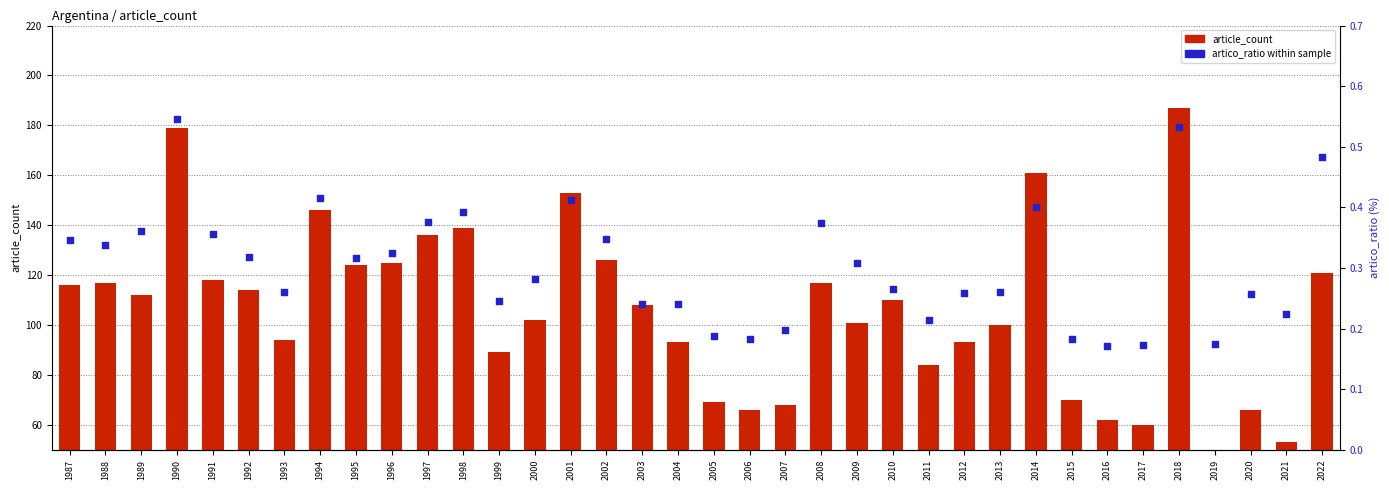

Which series reaches the maximum Y coordinate?

article_count